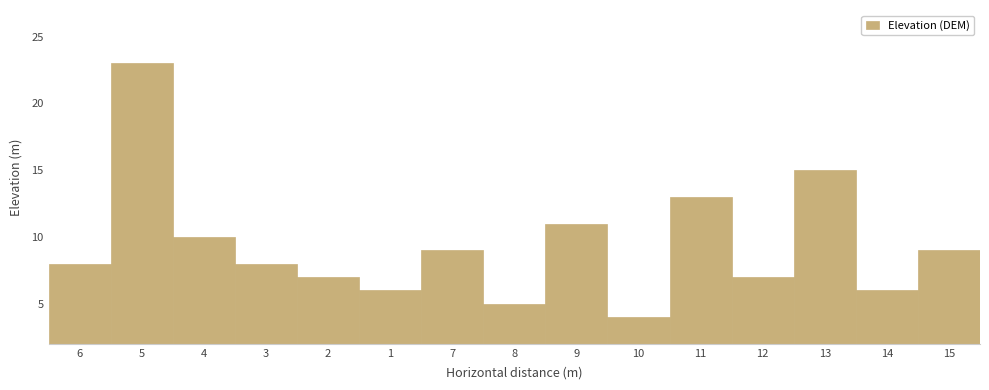

How many categories are shown in the chart?

15